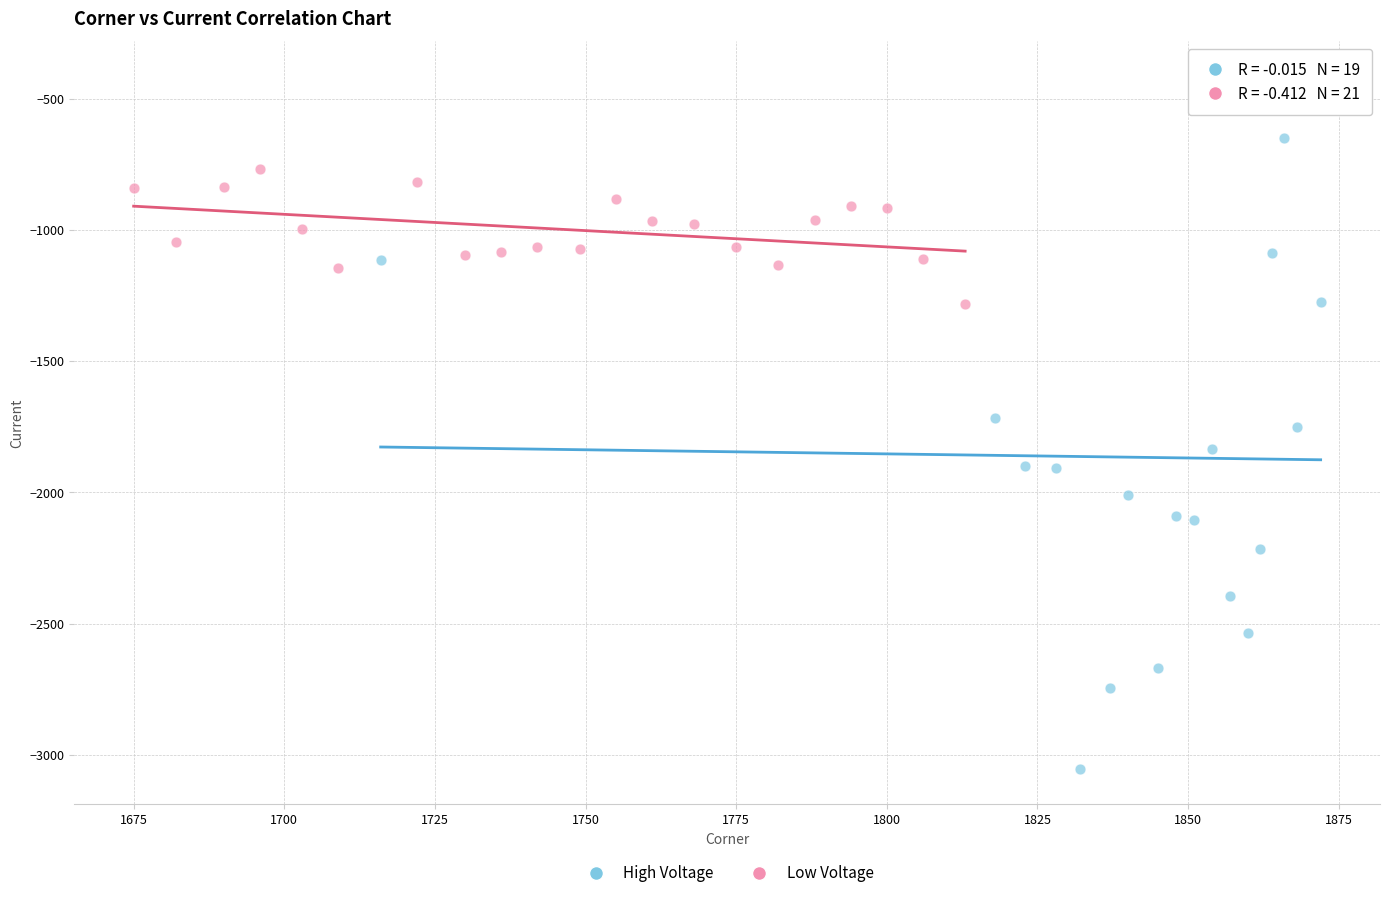

Which series has the largest Y range (max minus min)?

High Voltage